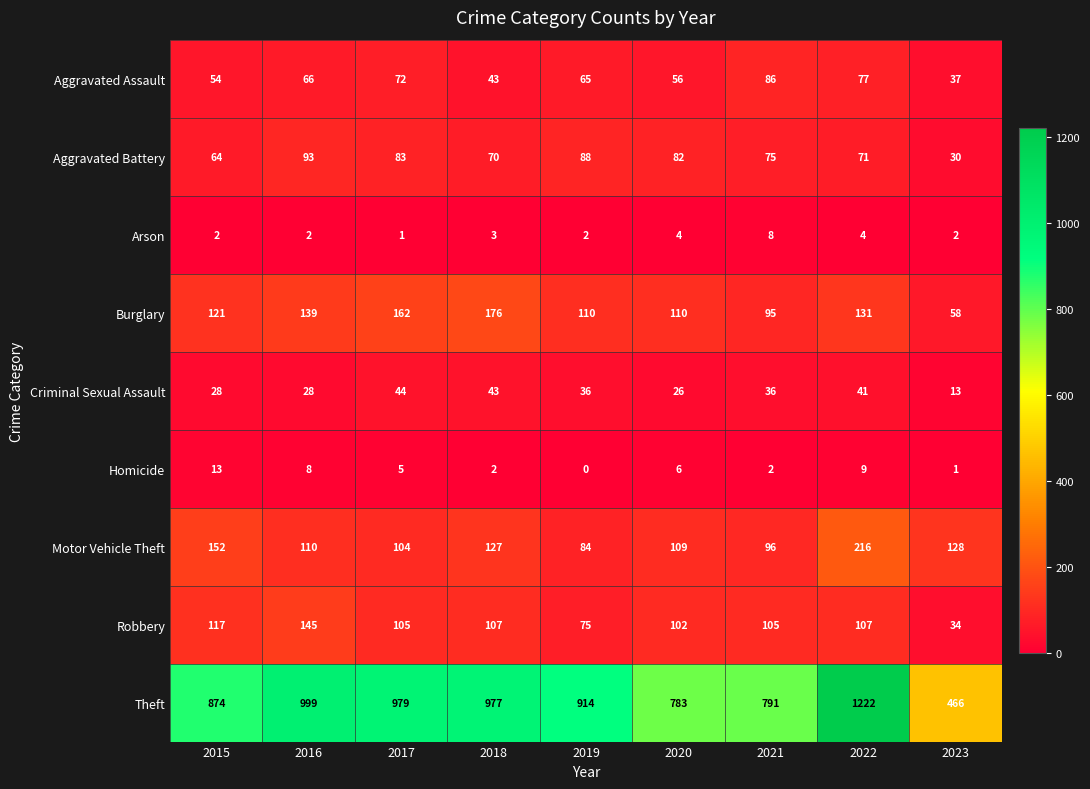

Which label corresponds to the largest value in the chart?

2022